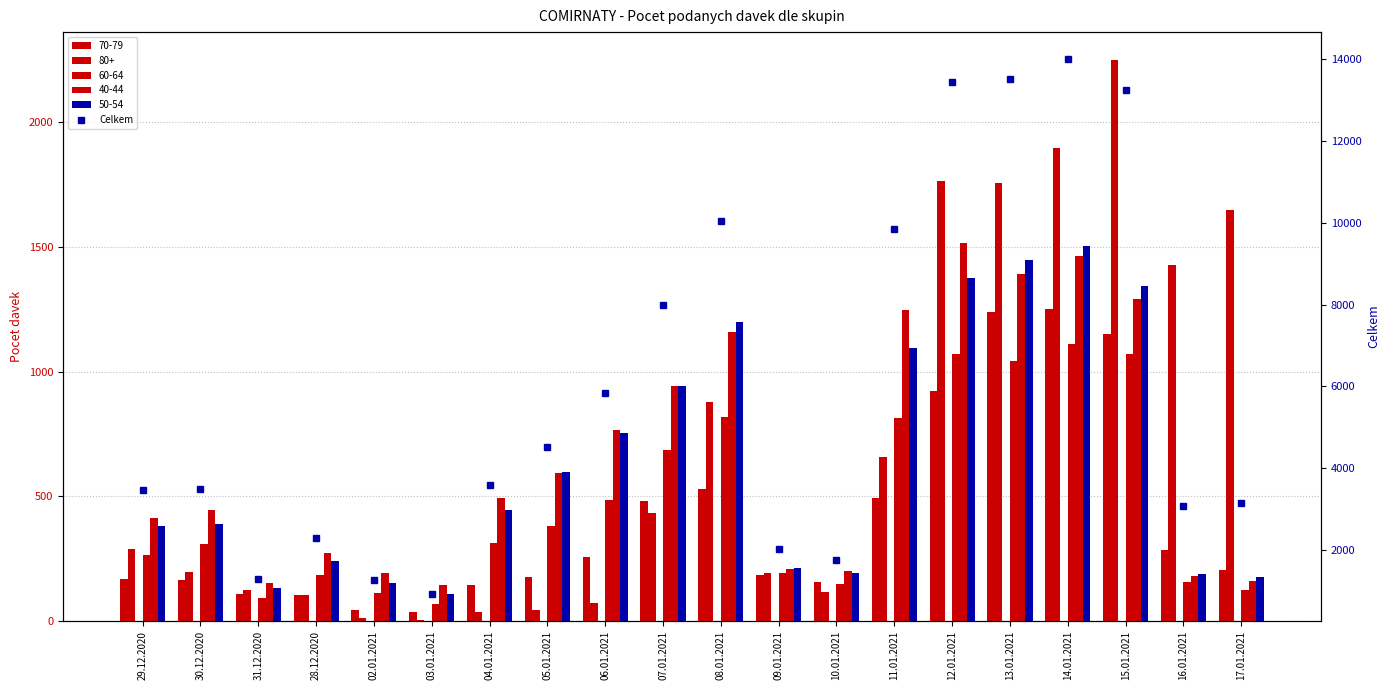

Which has a higher value, 11.01.2021 or 07.01.2021?

11.01.2021